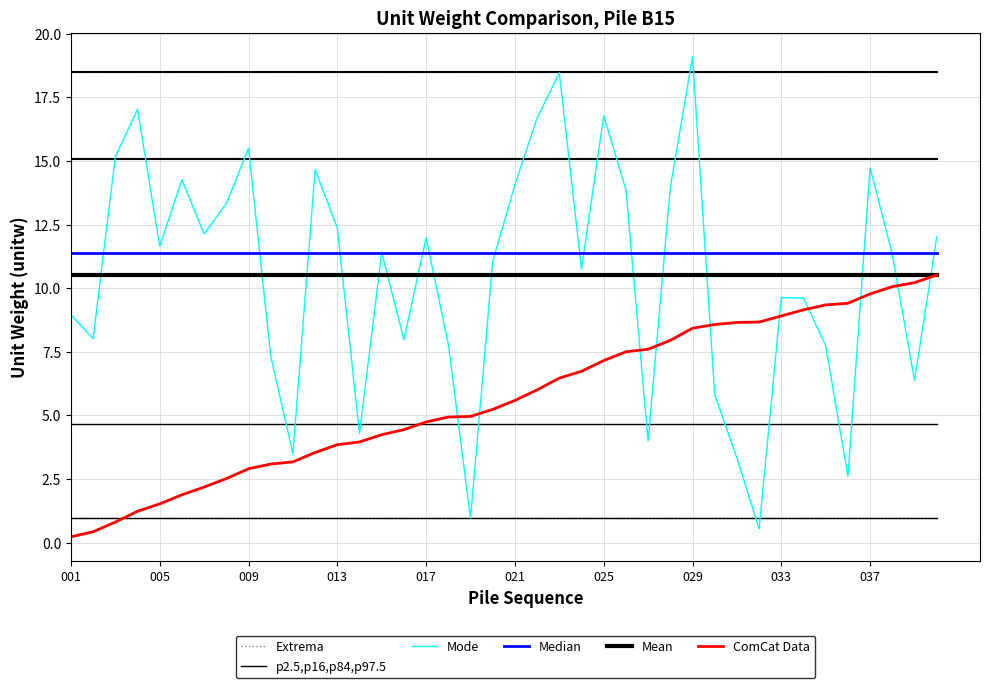

Does the chart display data point markers on the line(s)?

No